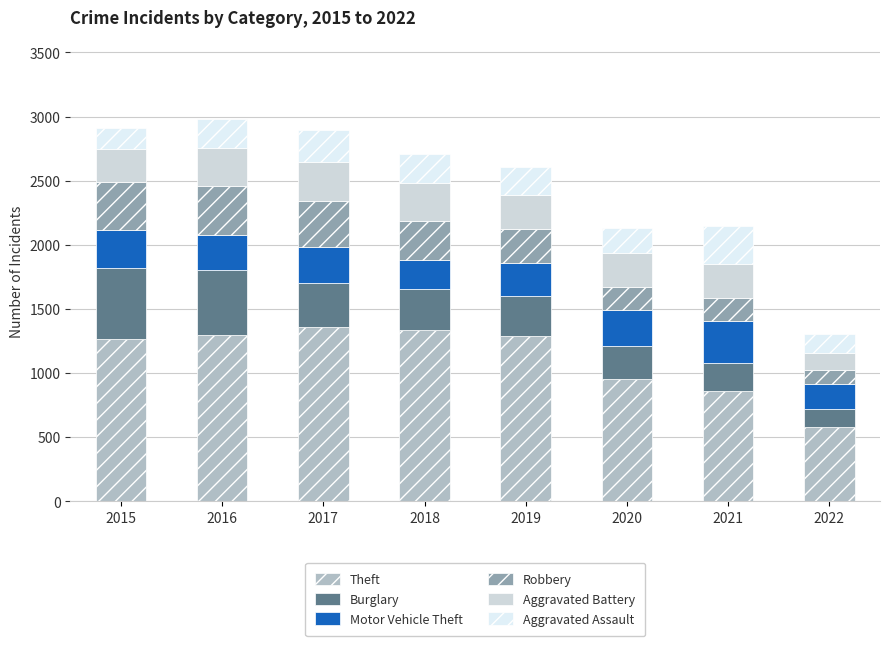

What is the total value across all series at 2020?

2128